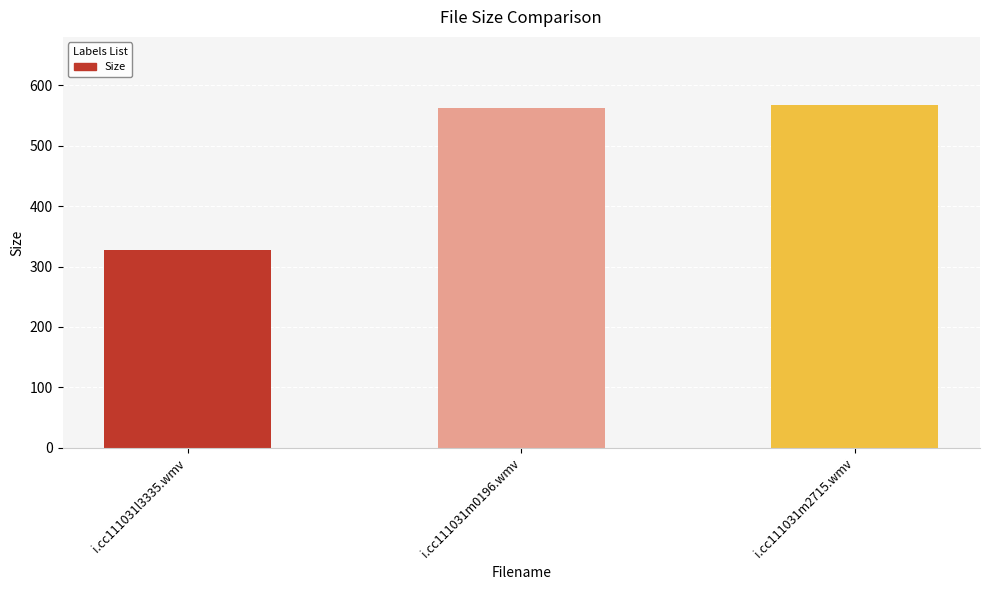

What is the label of the 3rd bar from the left?

i.cc111031m2715.wmv